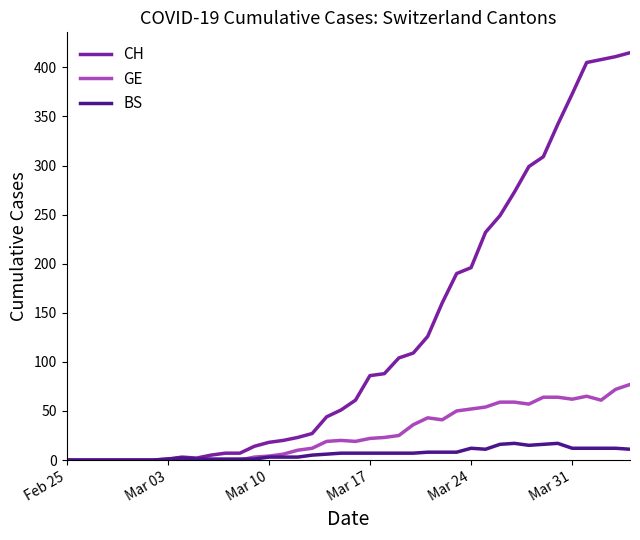

Which series has the largest range (max minus min)?

CH